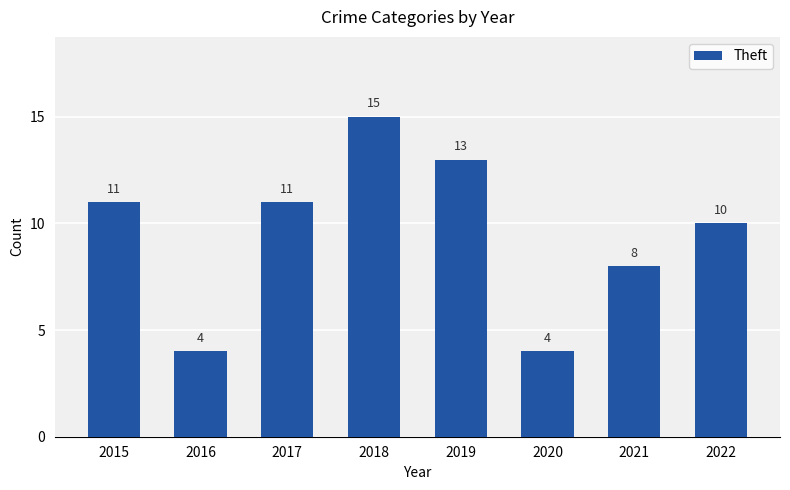

Approximately how many times larger is the value at 2018 compared to 2017?

1.4